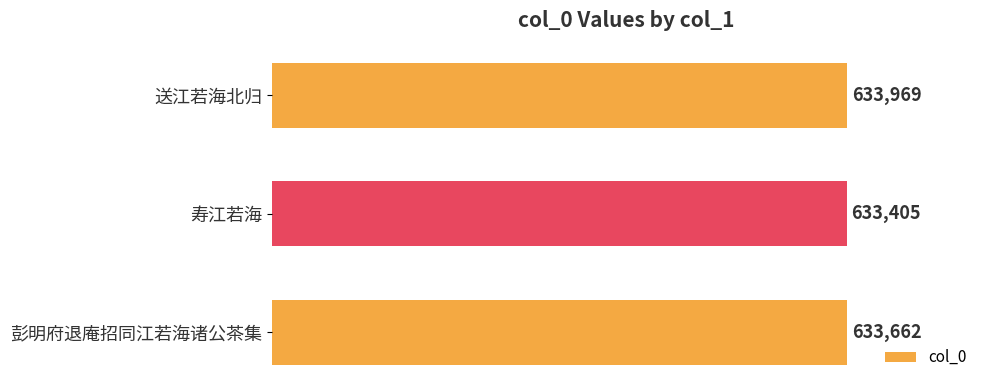

Count the number of data series in this chart.

1